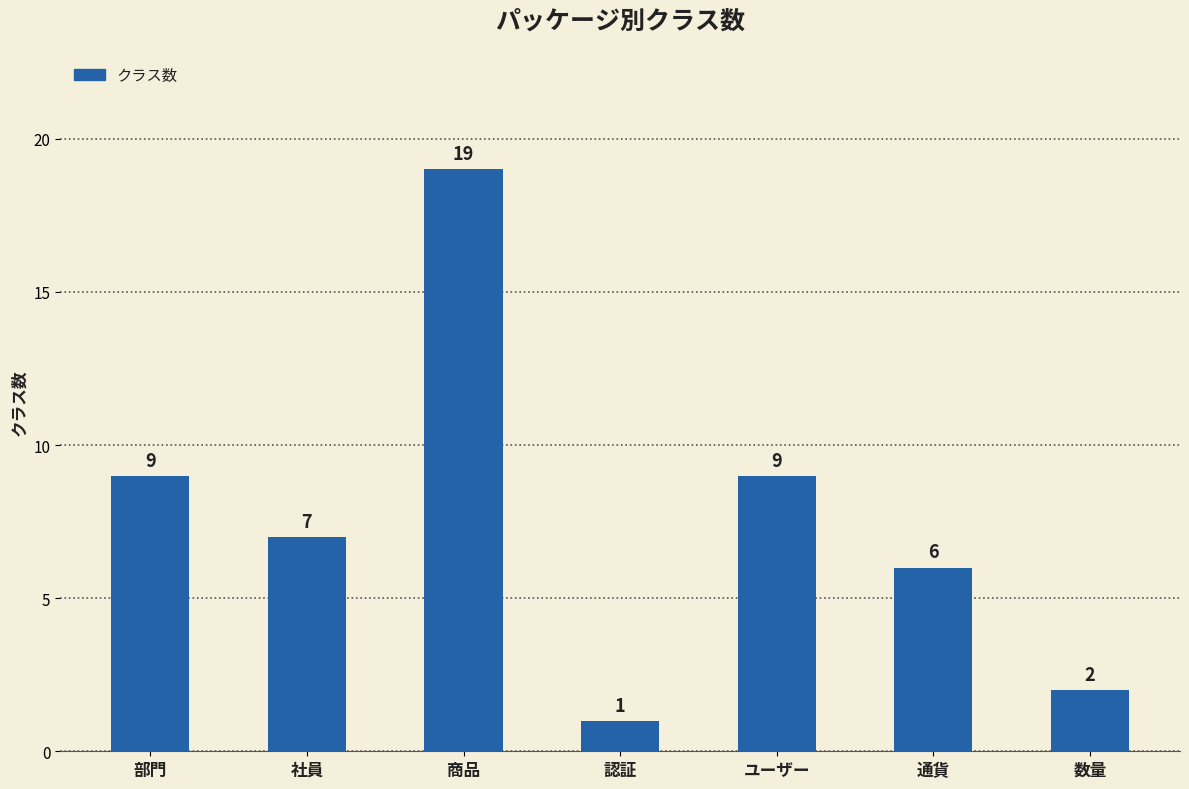

What is the difference between the maximum and minimum values?

18